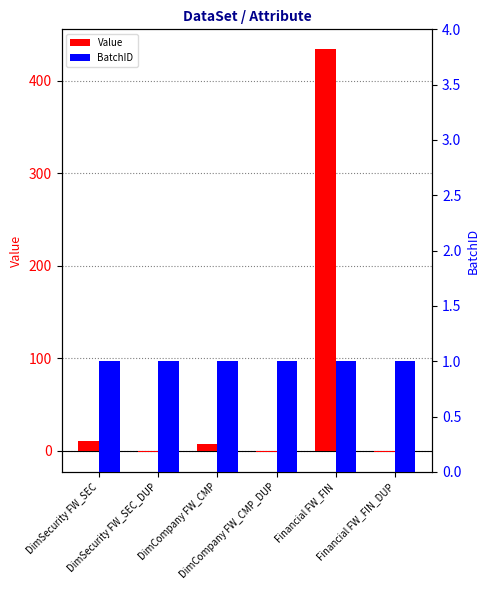

How many bars are there in total?

12